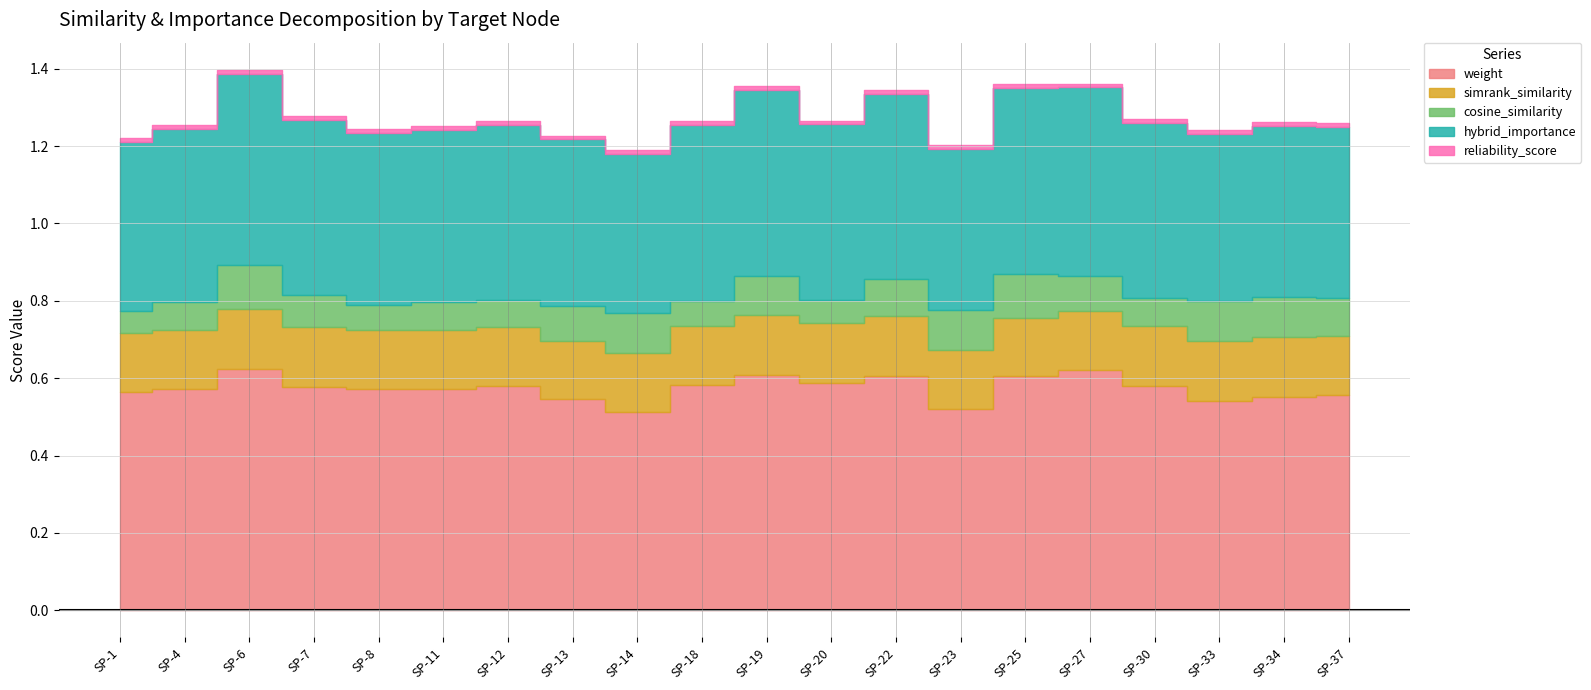

How many lines are shown in the chart?

5